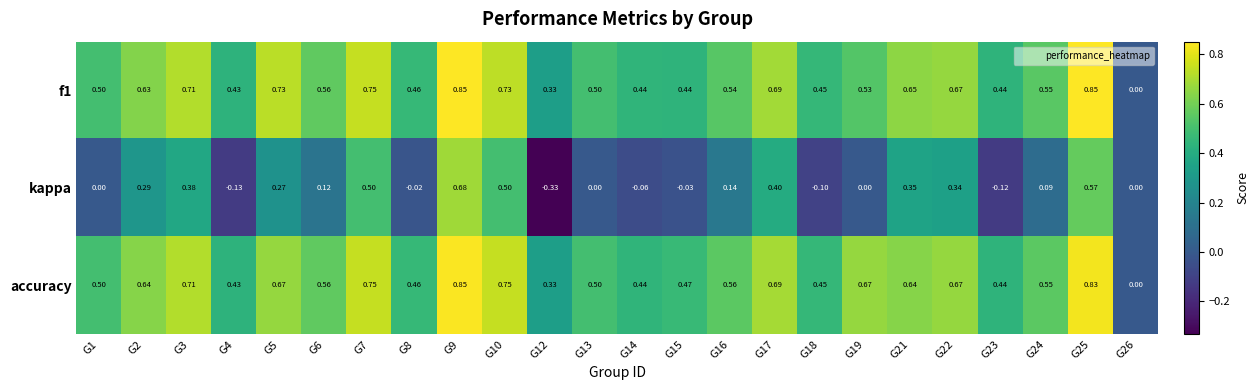

How many series are shown in this chart?

3